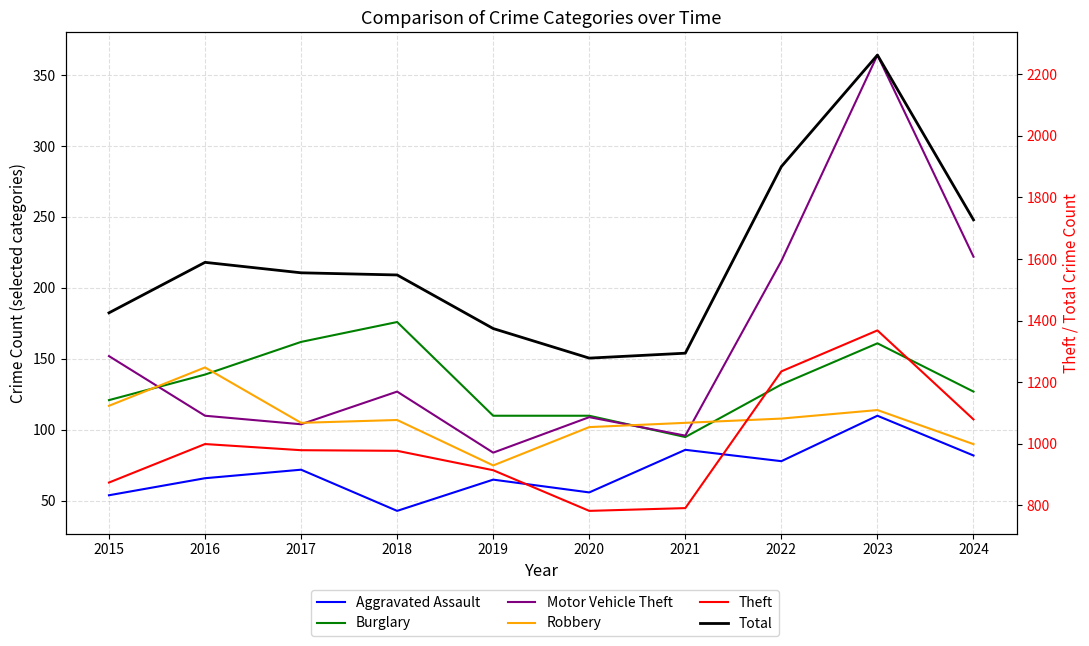

Is this an area chart (filled region under the line)?

No